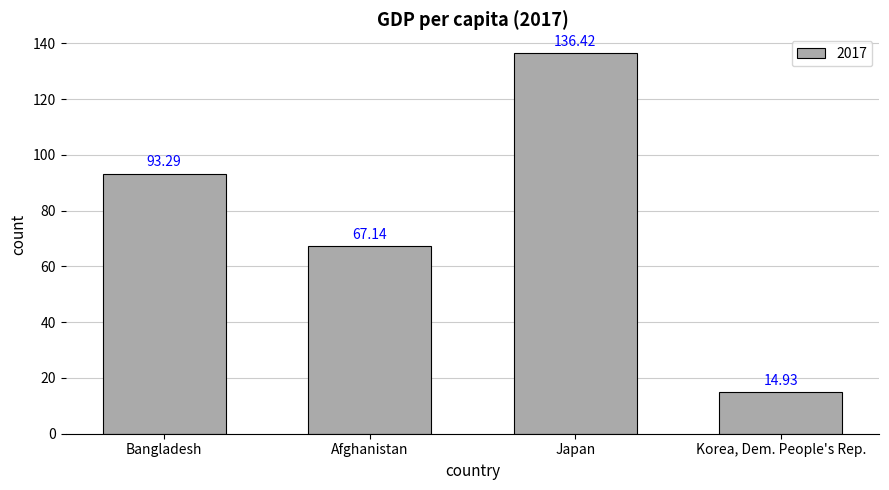

What is the value of the 3rd bar from the left?

136.4